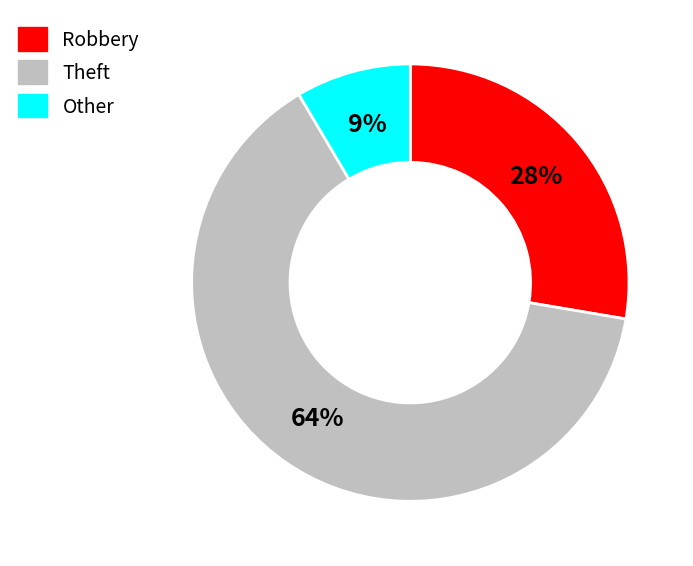

The Robbery slice represents 17% of the pie. True or false?

False